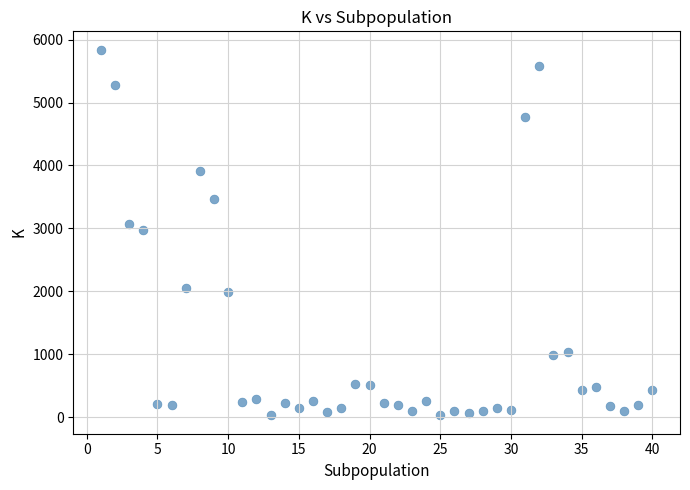

What is the range of Y values (max minus min)?

5816